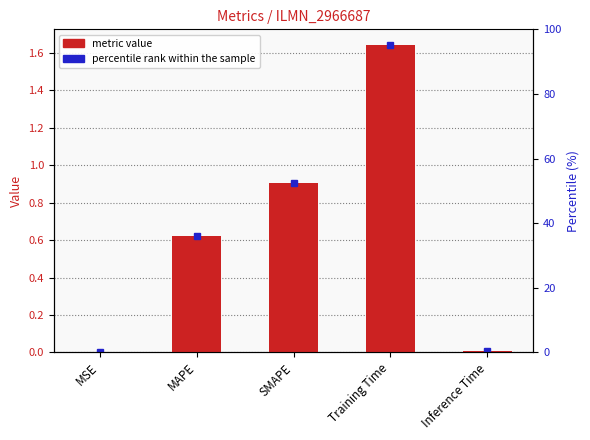

Does the chart contain any negative values?

No